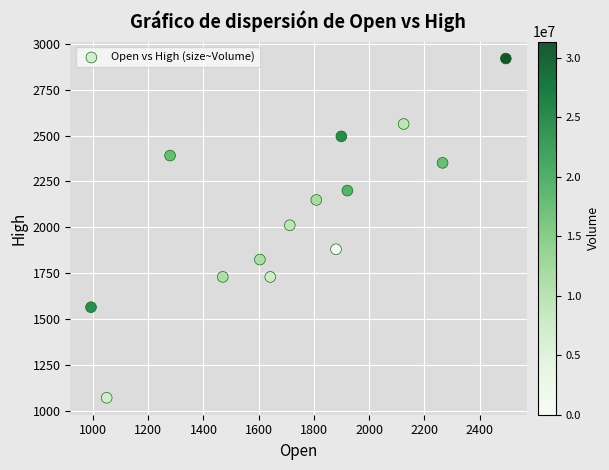

What is the range of Y values (max minus min)?

1850.4